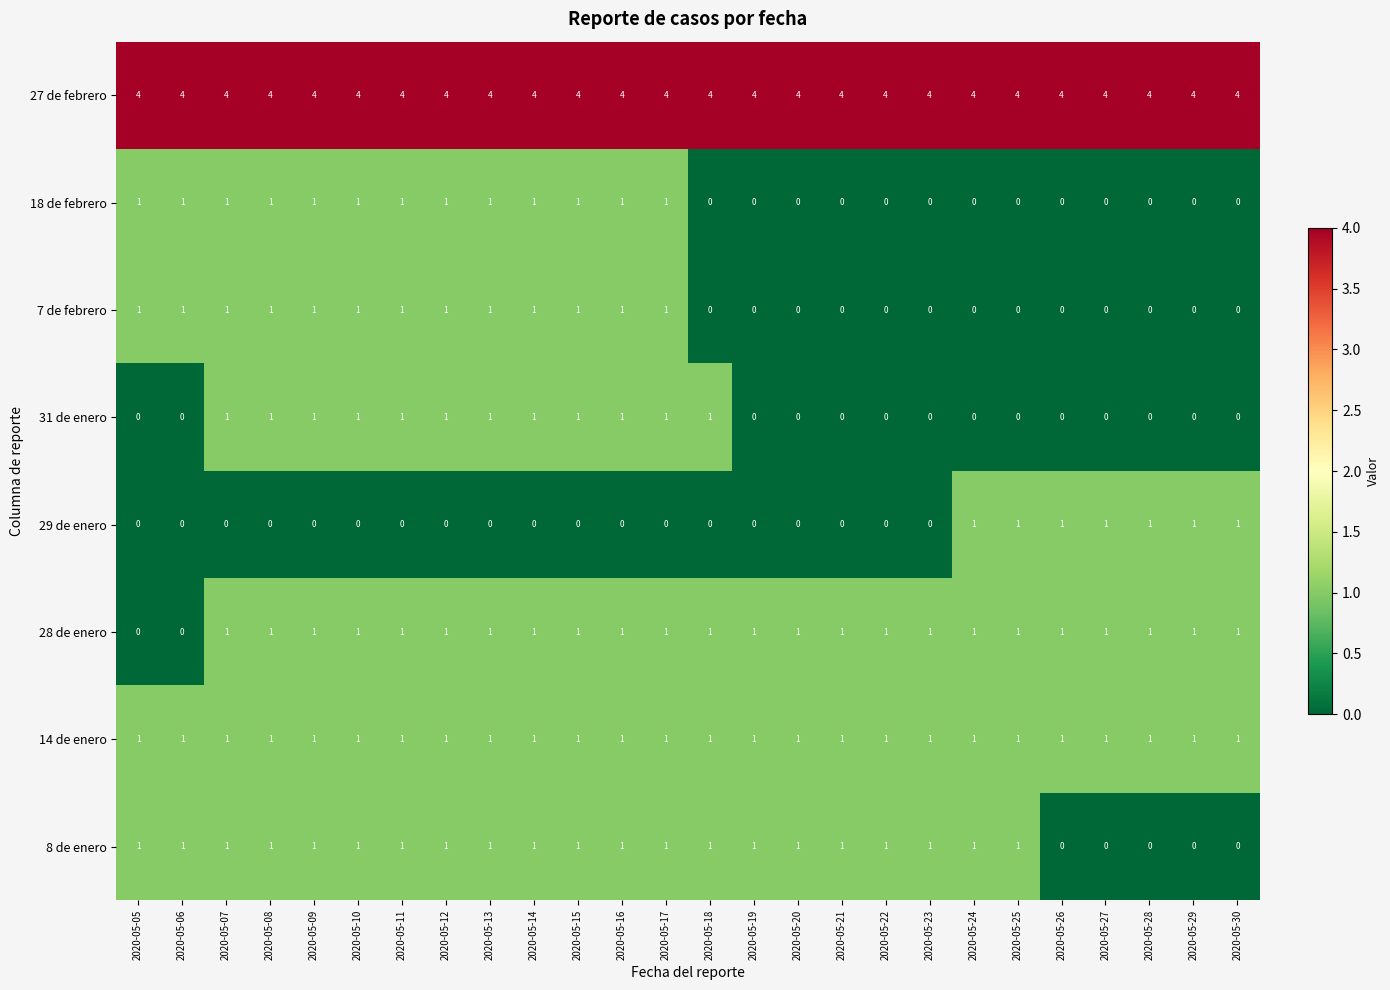

What is the difference between the highest and lowest values at 2020-05-25?

4